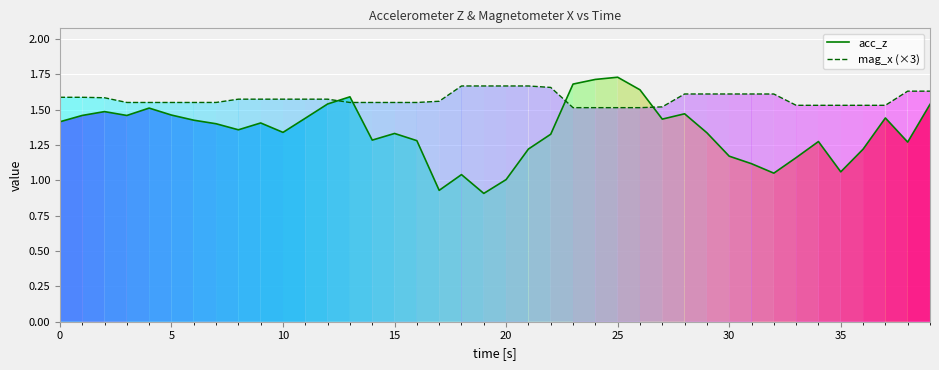

Does the chart have visible grid lines?

Yes